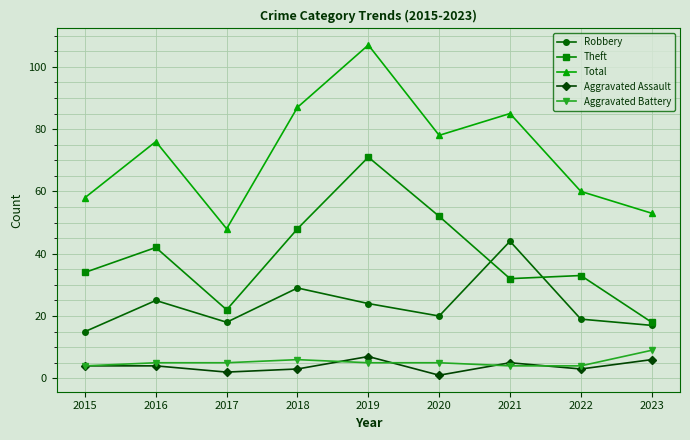

Is it true that Total equals 127 at 2020?

False